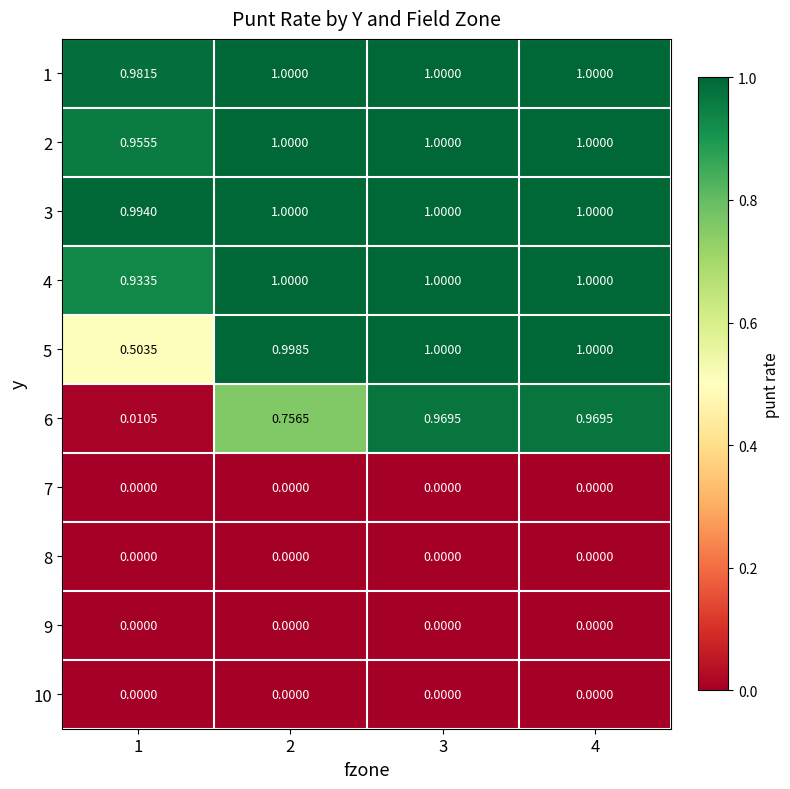

Is the value of 4 at 3 greater than the value of 10 at 4?

Yes